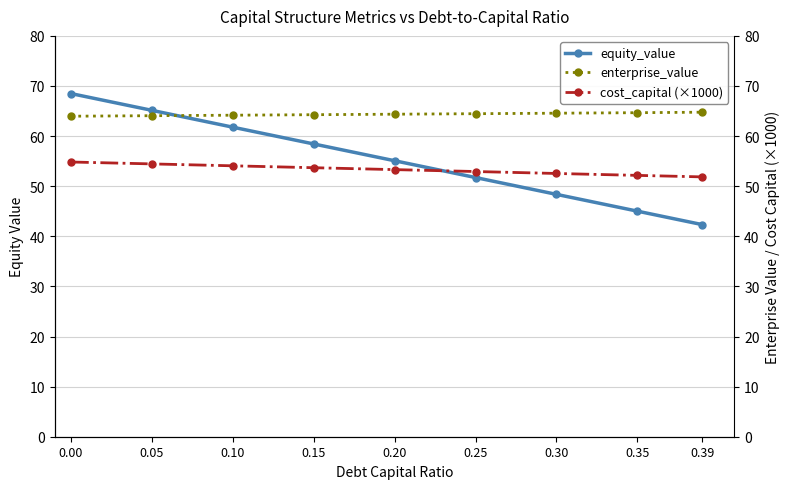

Between 0.05 and 0.20, which series saw the biggest shift?

equity_value